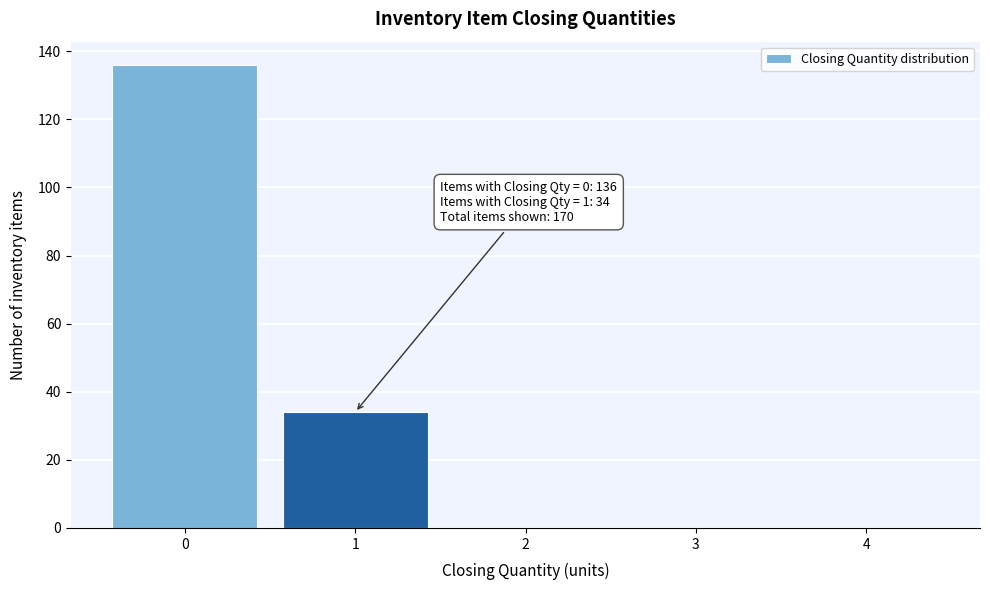

Reading right to left, extract all data points from this chart.

4=0	3=0	2=0	1=34	0=136